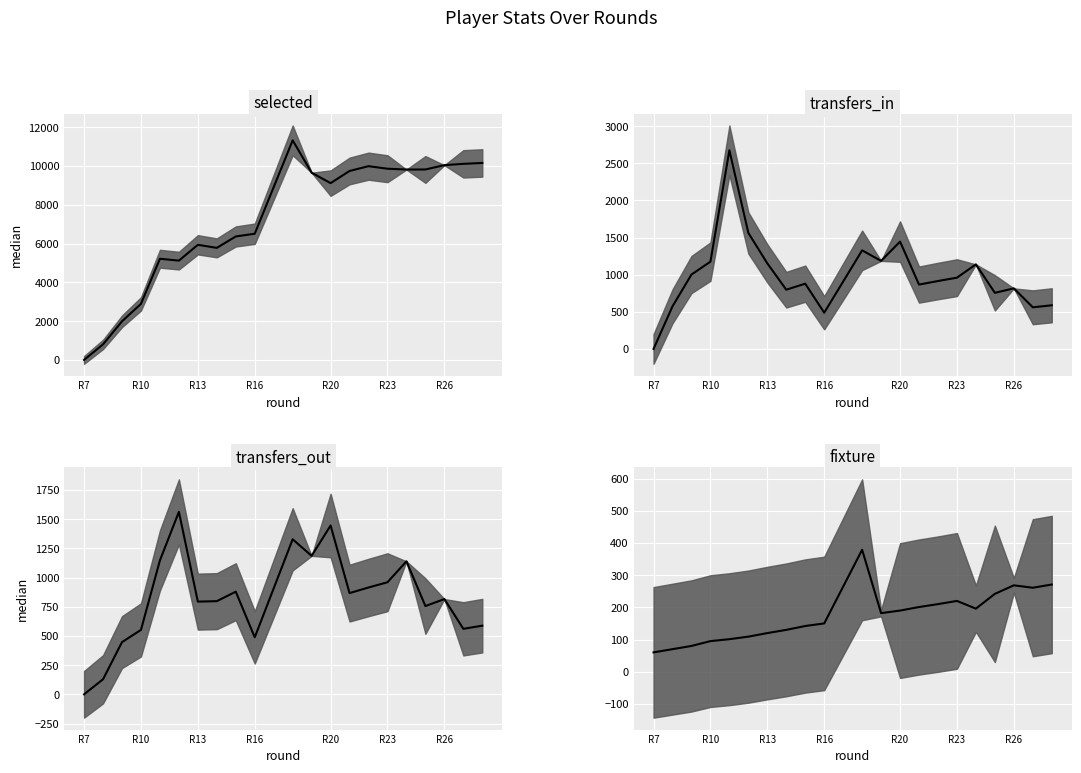

How many intersections are there between transfers_out median and fixture median?

1